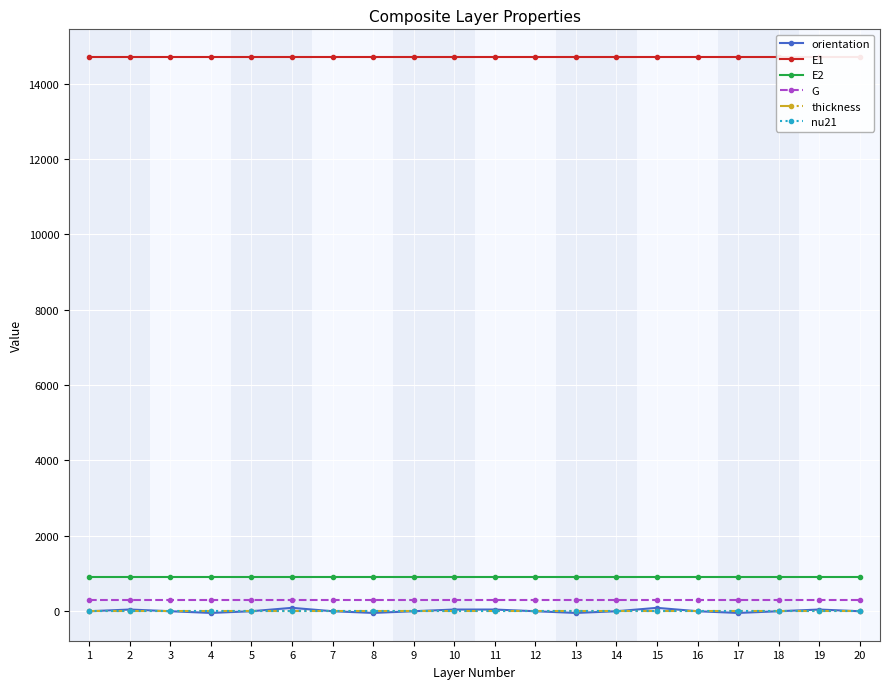

True or false: orientation has a value of 78.2 at 16.

False